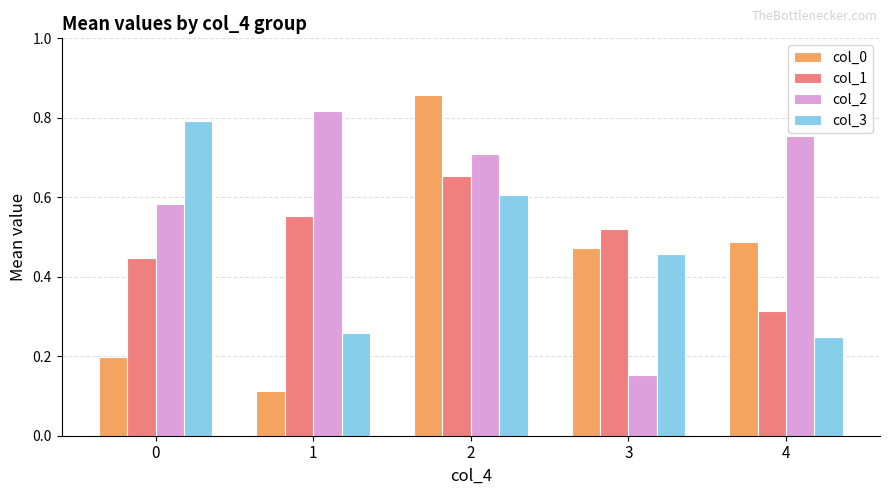

Between 2 and 4, which series saw the biggest shift?

col_0